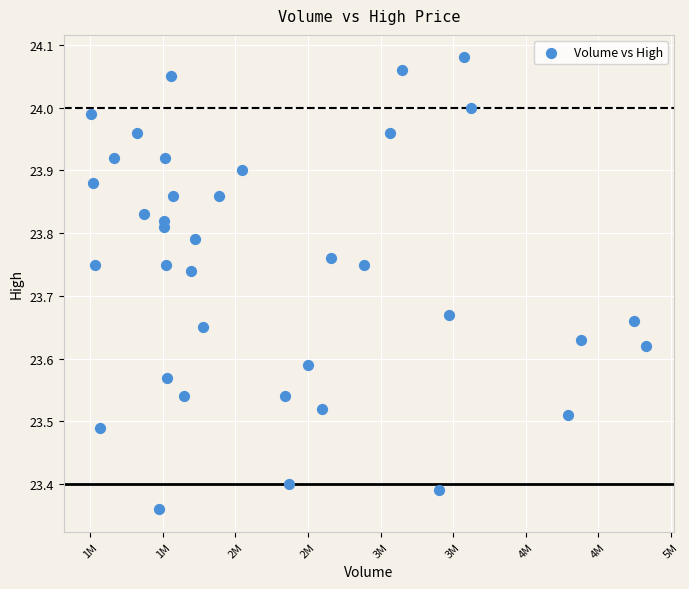

What is the range of Y values (max minus min)?

0.7